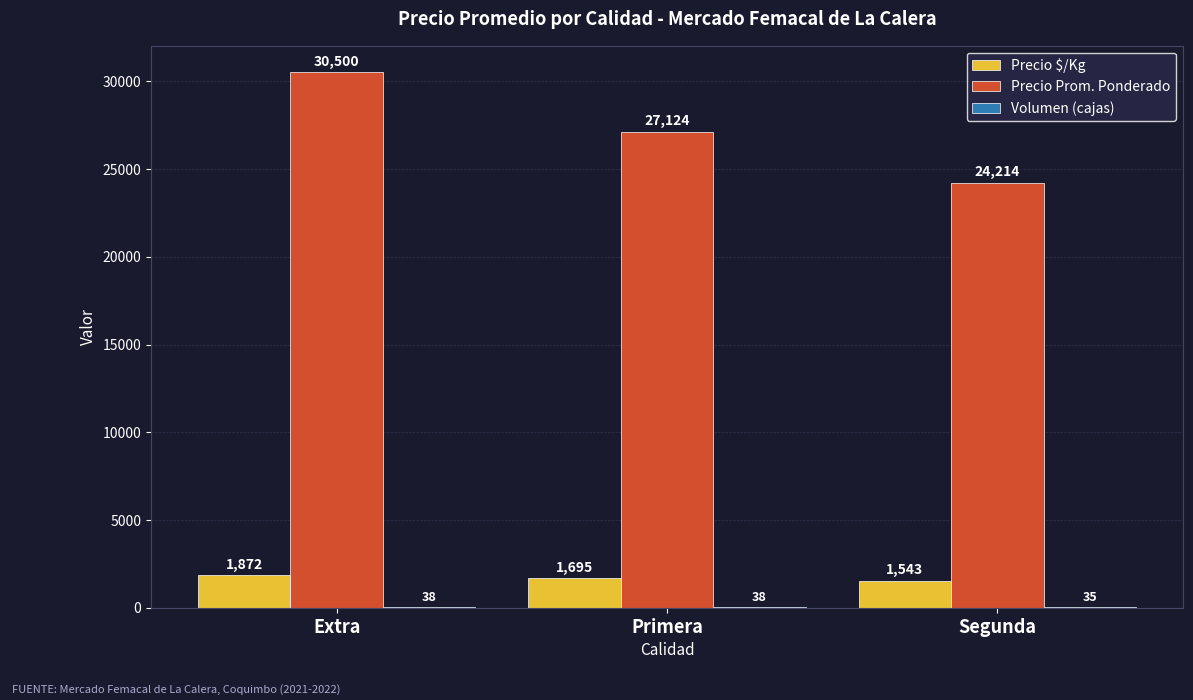

Which series has the largest total across all categories?

Precio Prom. Ponderado